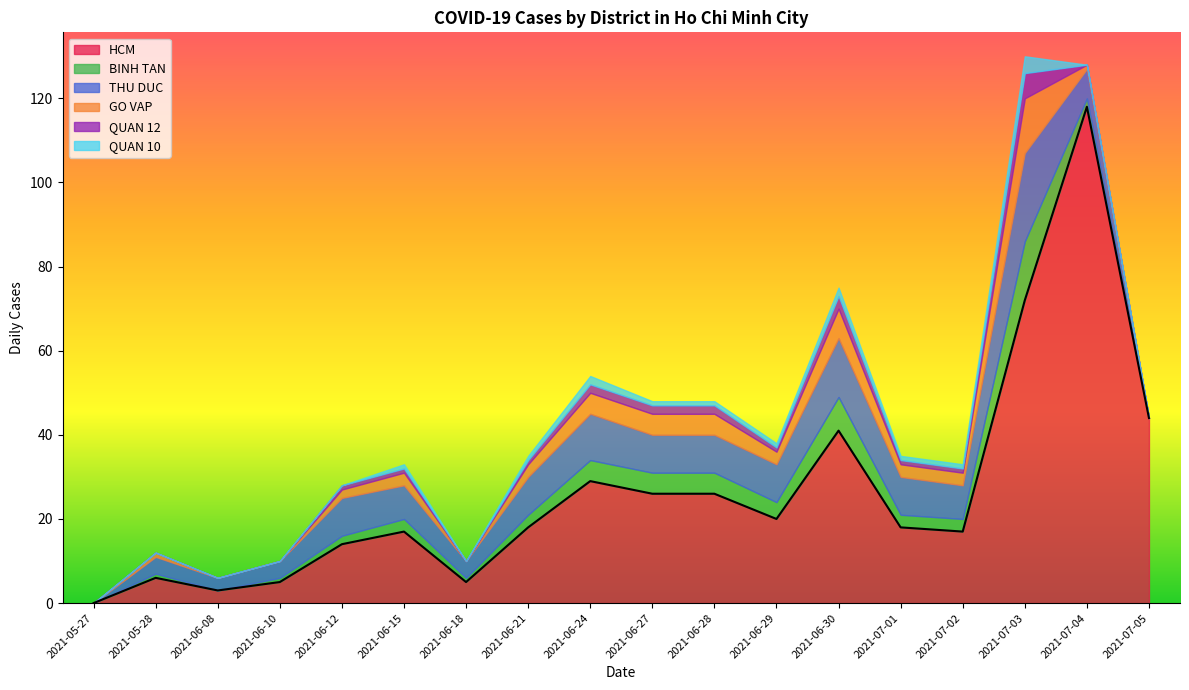

Does the chart display data point markers on the line(s)?

No